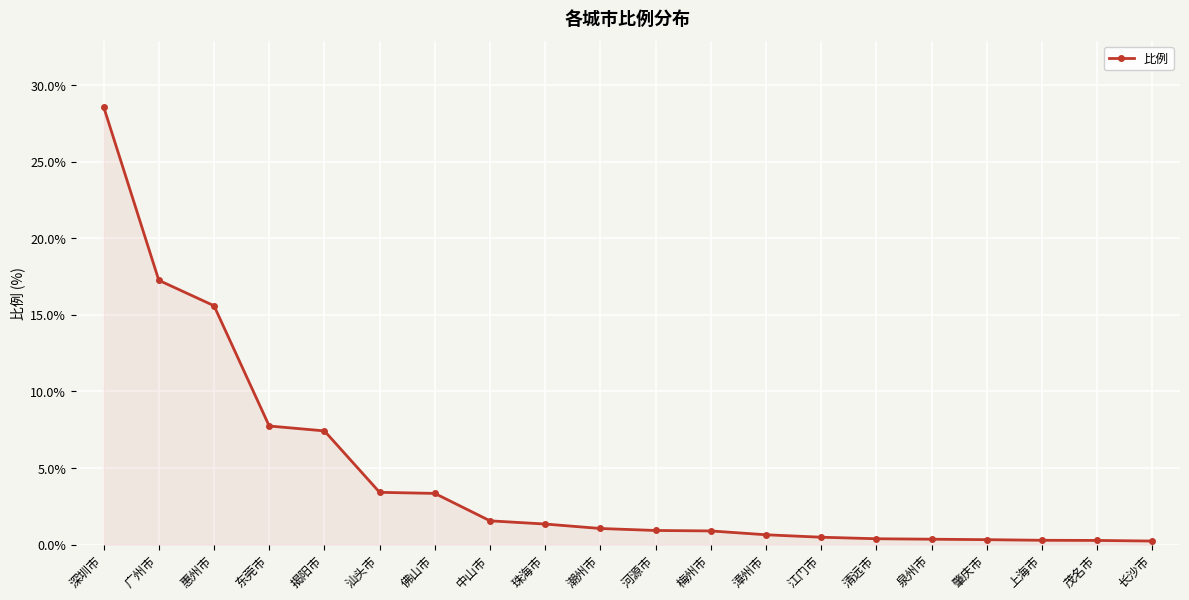

The chart shows a value of 28.9 at 广州市. True or false?

False